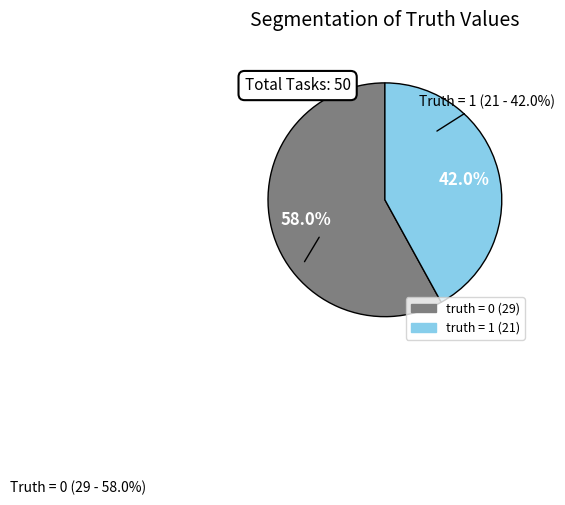

Is there a majority slice in this chart?

Yes